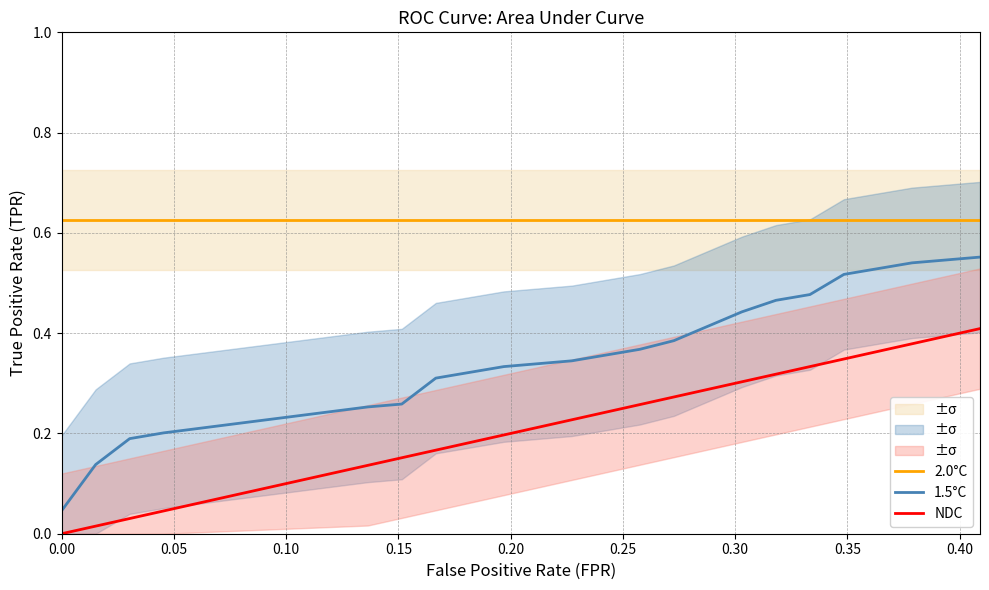

What are all the series names shown in the legend?

2.0°C, 1.5°C, NDC